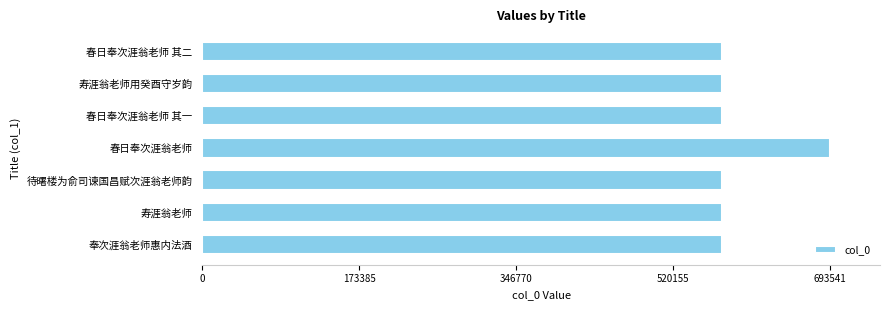

True or false: the data shows 574205 at 奉次涯翁老师惠内法酒.

True